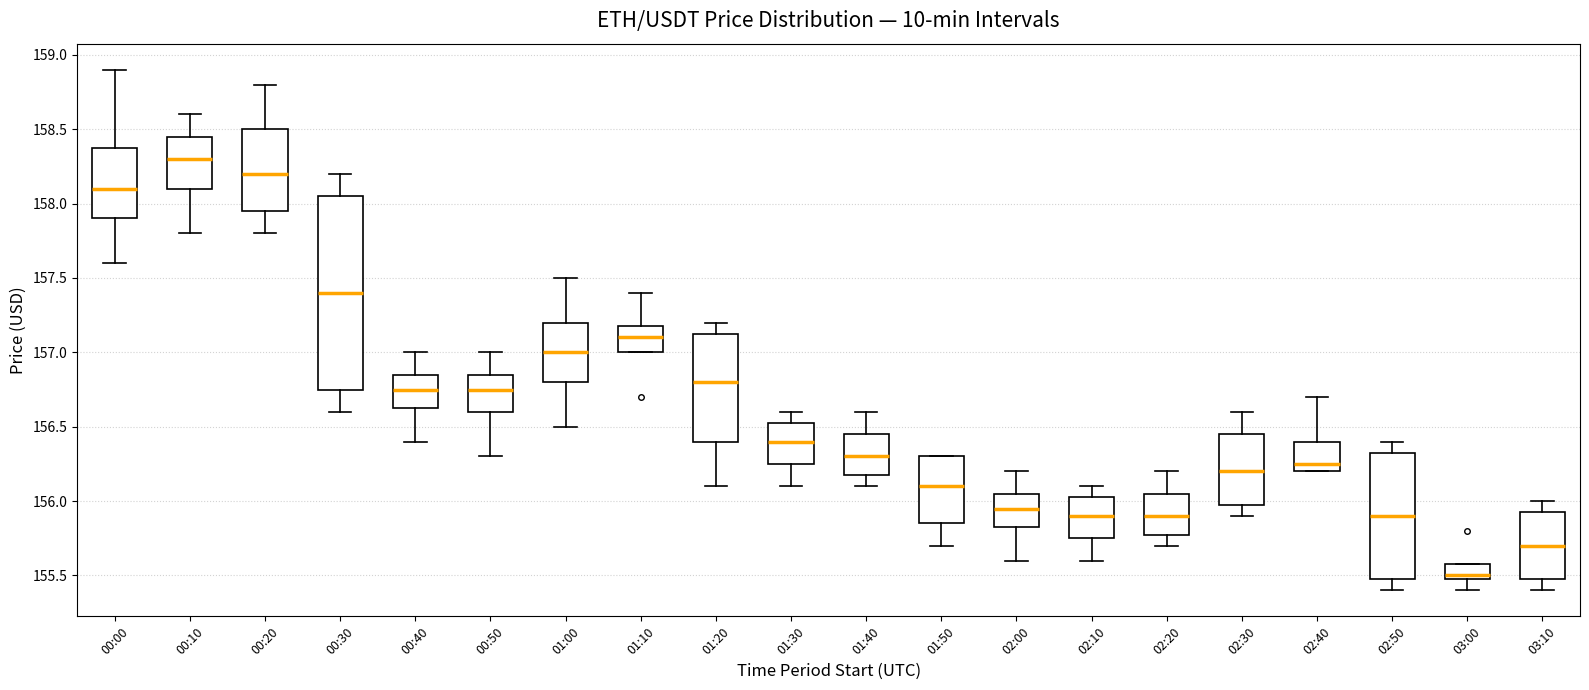

Reading left to right, transcribe this box plot: for each box, give where its median line is, the range the box spans, and where its two whiskers end, as read against the y-axis. The values are not printed on the chart, so give them approximately, as read against the axis.

00:00: median 158.10, box 157.90 to 158.40, whiskers 157.60 to 158.90
00:10: median 158.30, box 158.10 to 158.45, whiskers 157.80 to 158.60
00:20: median 158.20, box 157.95 to 158.50, whiskers 157.80 to 158.80
00:30: median 157.40, box 156.75 to 158.05, whiskers 156.60 to 158.20
00:40: median 156.75, box 156.65 to 156.85, whiskers 156.40 to 157.00
00:50: median 156.75, box 156.60 to 156.85, whiskers 156.30 to 157.00
01:00: median 157.00, box 156.80 to 157.20, whiskers 156.50 to 157.50
01:10: median 157.10, box 157.00 to 157.20, whiskers 157.00 to 157.40
01:20: median 156.80, box 156.40 to 157.15, whiskers 156.10 to 157.20
01:30: median 156.40, box 156.25 to 156.55, whiskers 156.10 to 156.60
01:40: median 156.30, box 156.20 to 156.45, whiskers 156.10 to 156.60
01:50: median 156.10, box 155.85 to 156.30, whiskers 155.70 to 156.30
02:00: median 155.95, box 155.85 to 156.05, whiskers 155.60 to 156.20
02:10: median 155.90, box 155.75 to 156.05, whiskers 155.60 to 156.10
02:20: median 155.90, box 155.80 to 156.05, whiskers 155.70 to 156.20
02:30: median 156.20, box 156.00 to 156.45, whiskers 155.90 to 156.60
02:40: median 156.25, box 156.20 to 156.40, whiskers 156.20 to 156.70
02:50: median 155.90, box 155.50 to 156.35, whiskers 155.40 to 156.40
03:00: median 155.50 (just above the box's lower edge), box 155.50 to 155.60, whiskers 155.40 to 155.60
03:10: median 155.70, box 155.50 to 155.95, whiskers 155.40 to 156.00